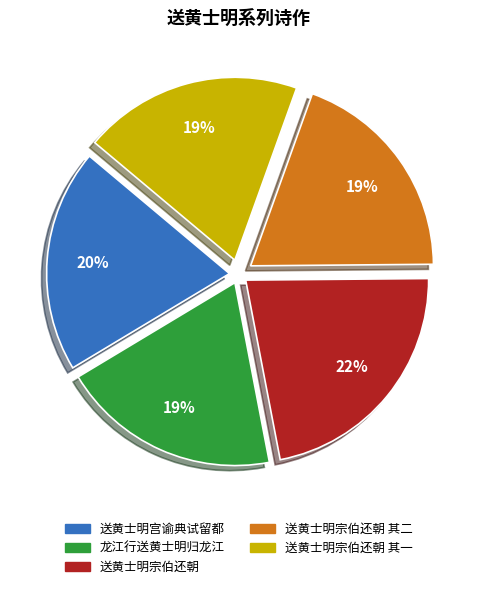

Is there a majority slice in this chart?

No